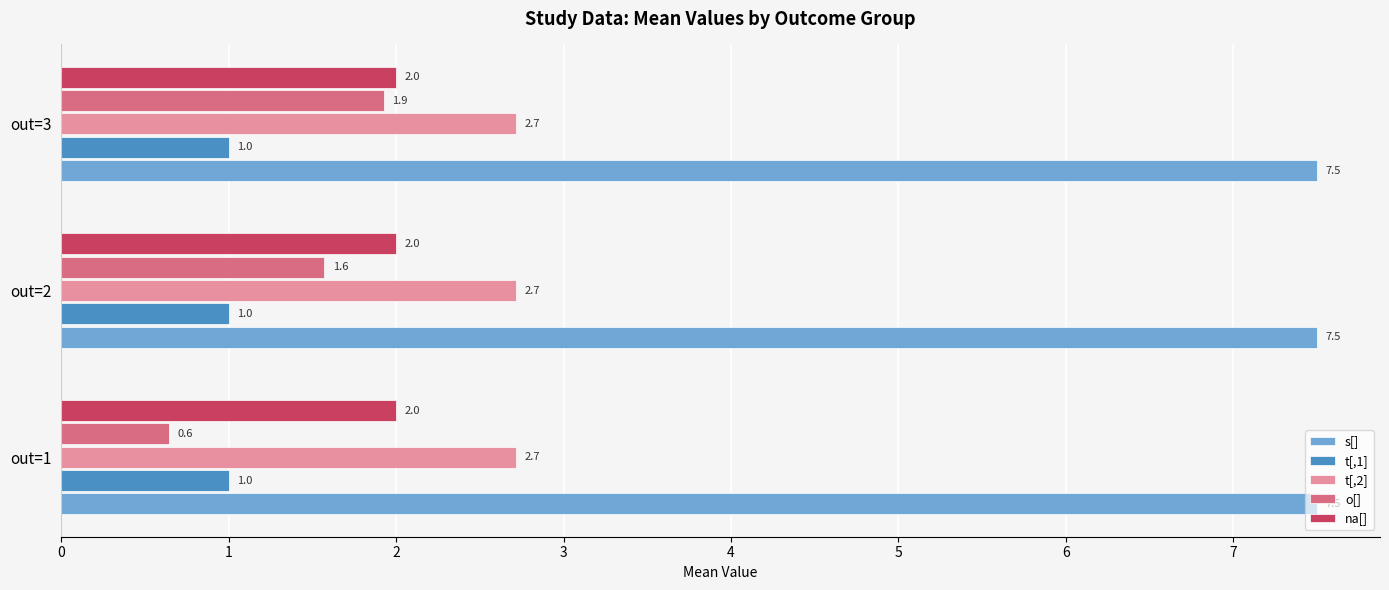

The o[] series shows 2.9 at out=3. True or false?

False